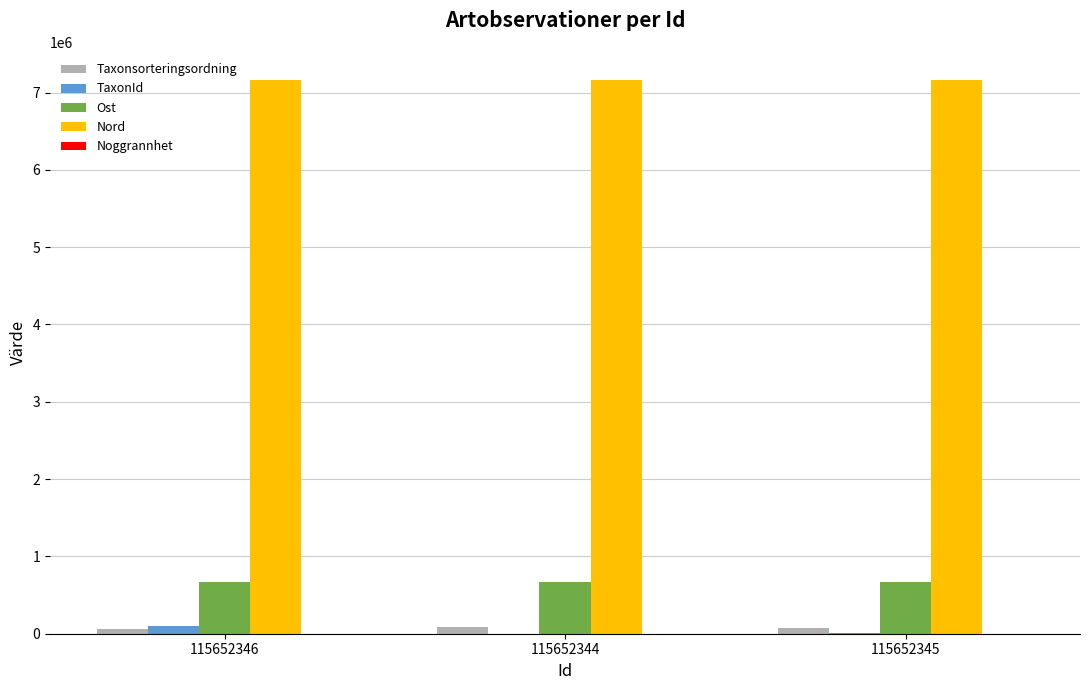

What is the greatest value displayed?

7165619